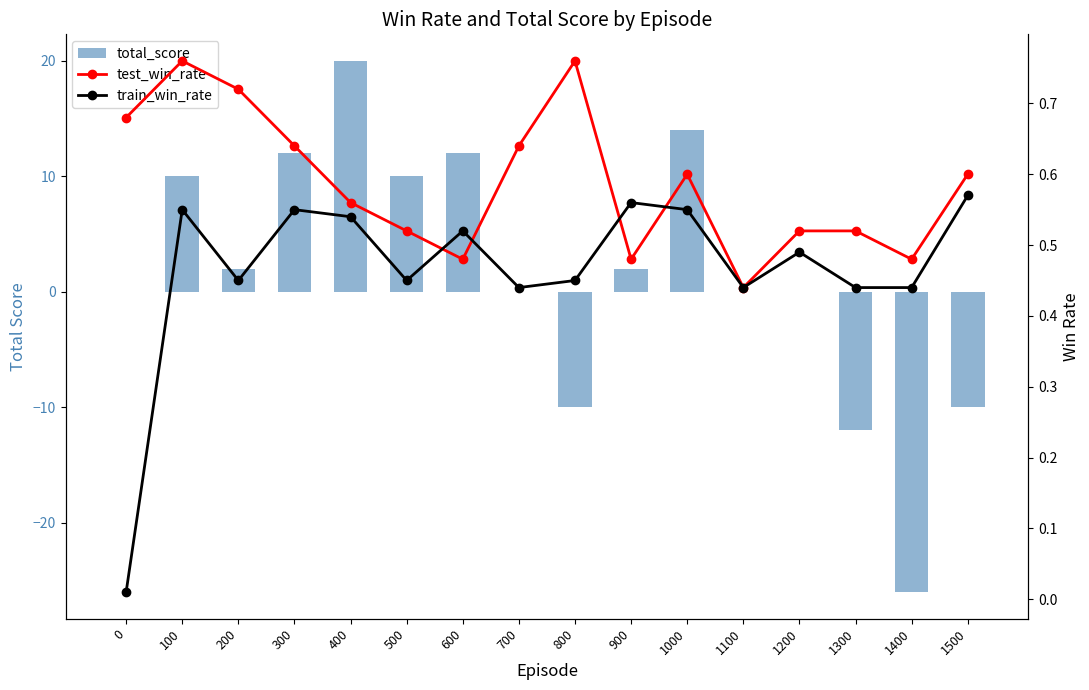

Between 900 and 0, which is larger?

900